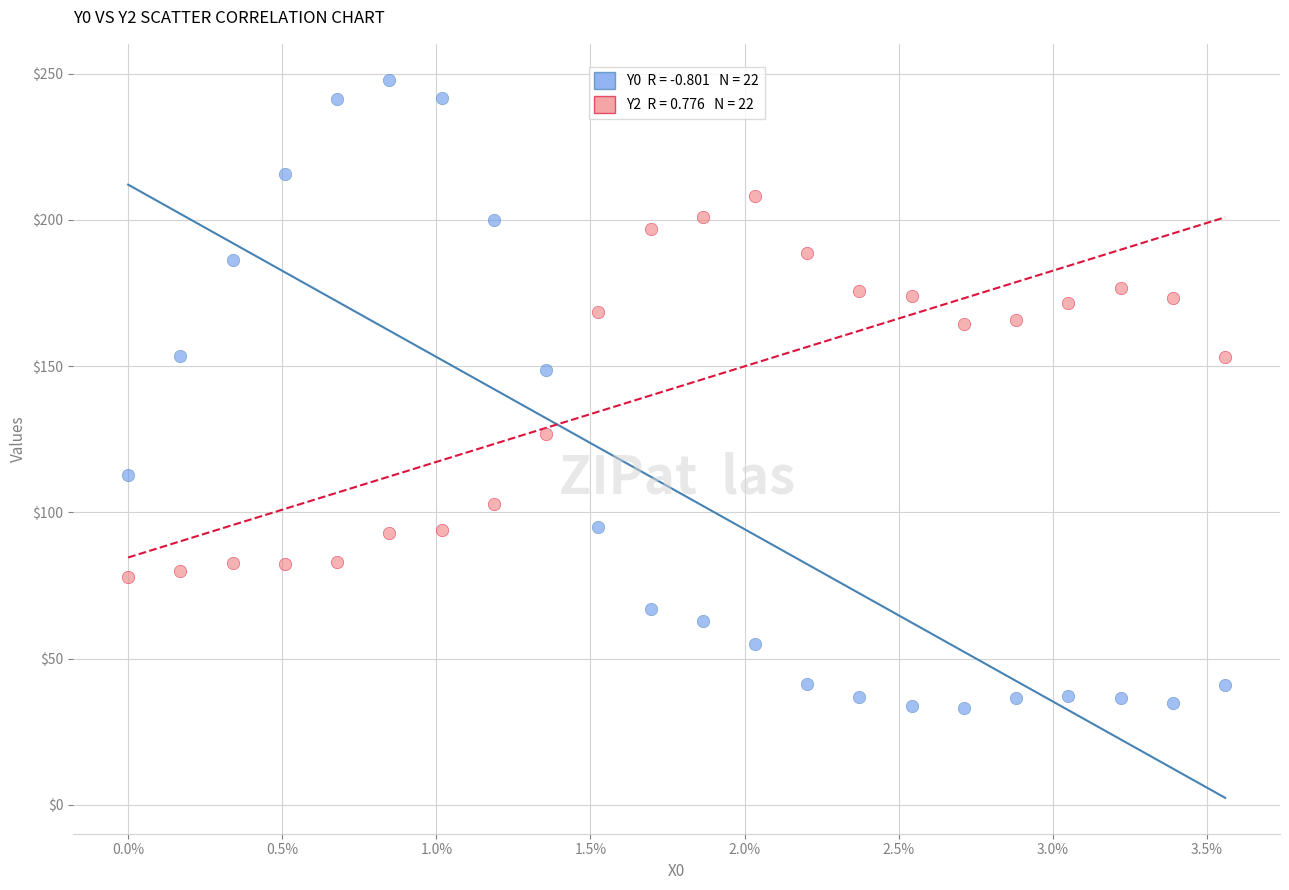

Across all series, what Y value is closest to 140?

148.7